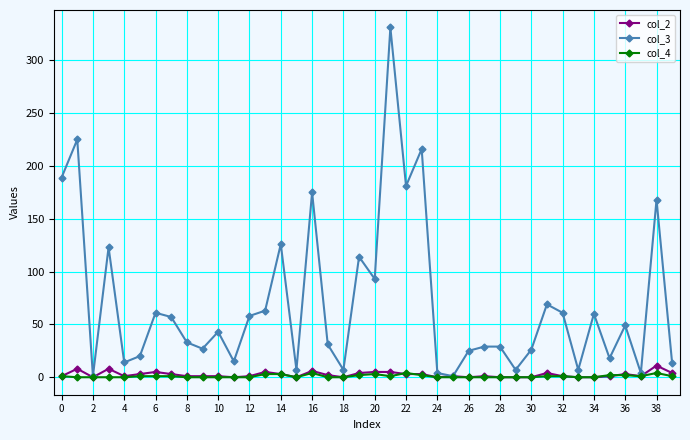

Which series has the widest spread of values?

col_3